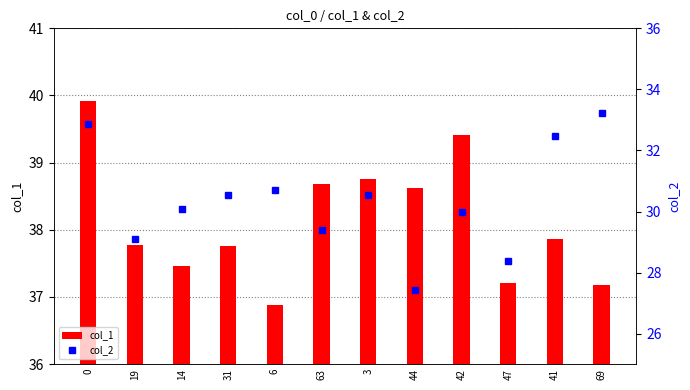

Reading right to left, extract all data points from this chart.

col_1: 37.2	37.9	37.2	39.4	38.6	38.8	38.7	36.9	37.8	37.5	37.8	39.9
col_2: 33.2	32.5	28.4	30.0	27.4	30.6	29.4	30.7	30.6	30.1	29.1	32.9